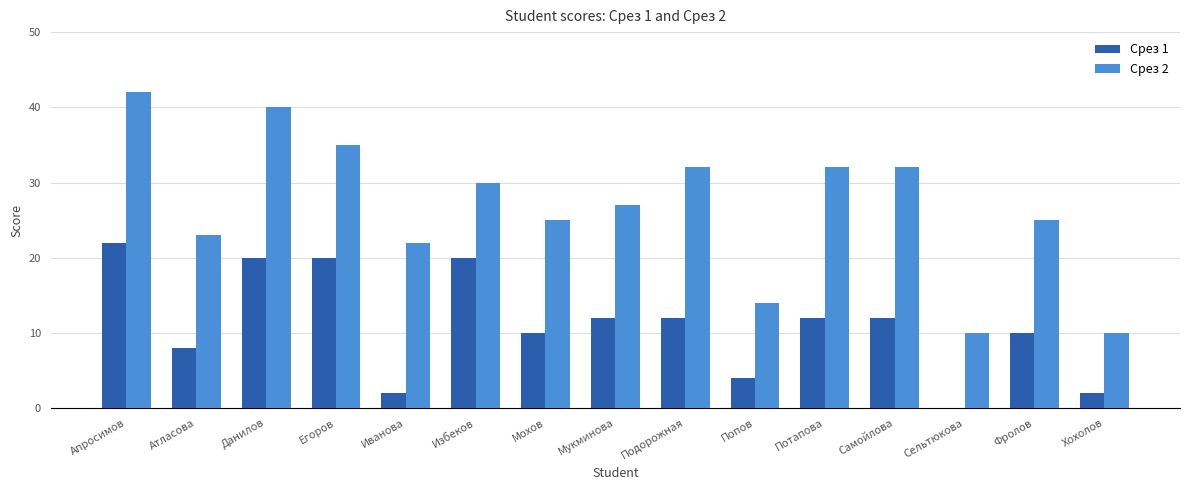

What is the spread (max minus min) of values at Потапова?

20